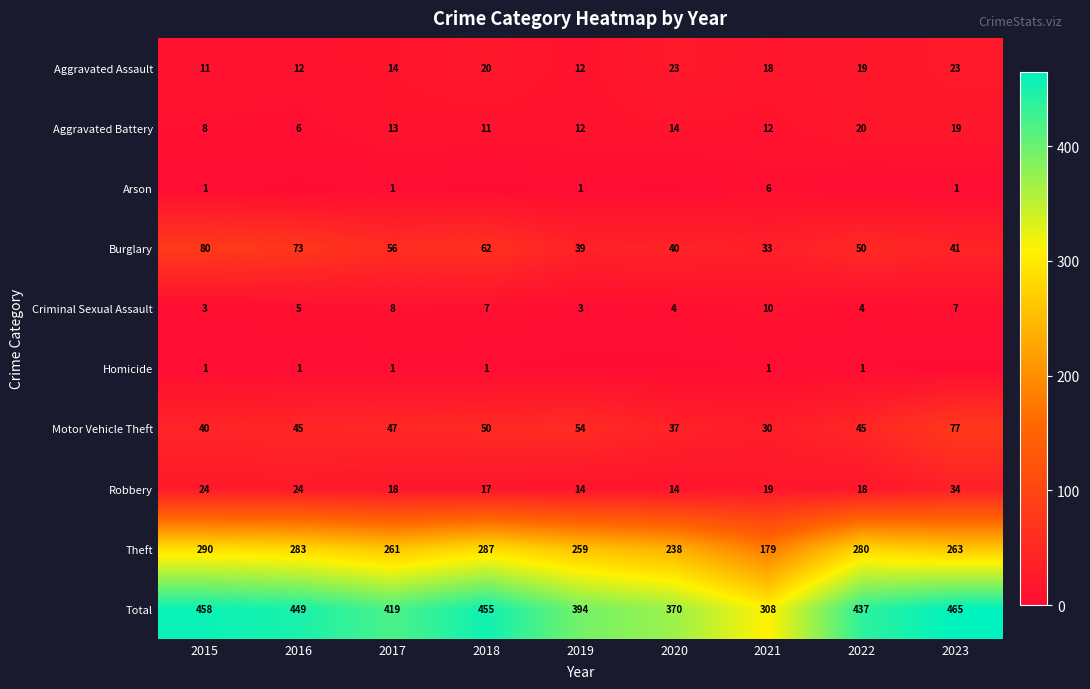

What is the maximum value shown in the chart?

465